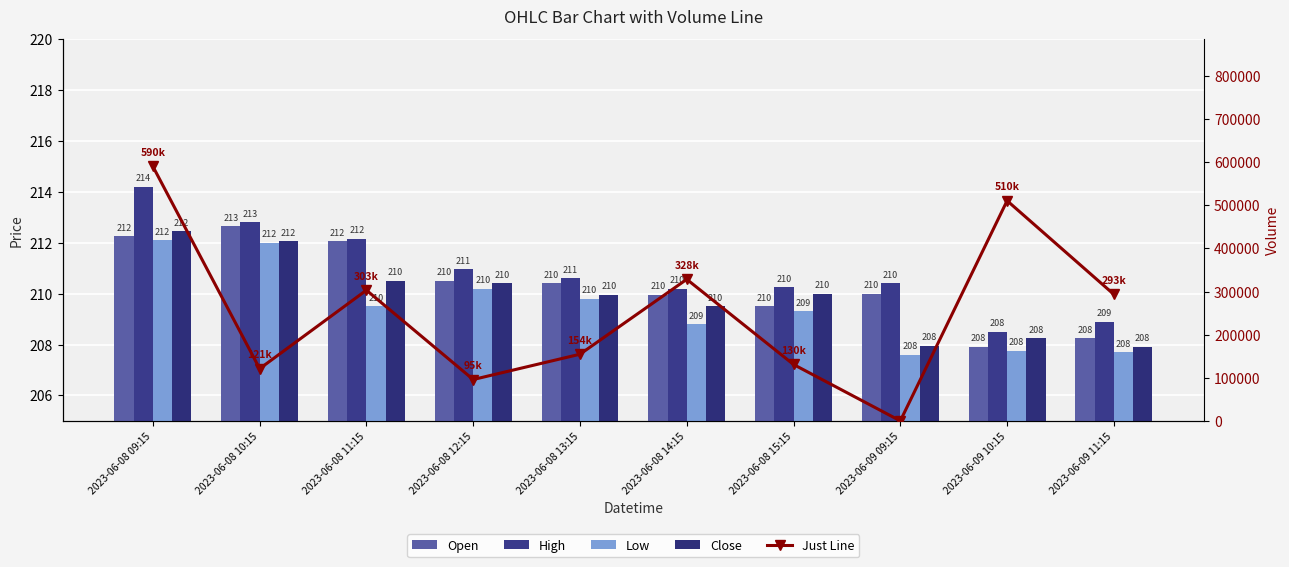

Is it true that Close equals 209.5 at 2023-06-08 14:15?

True